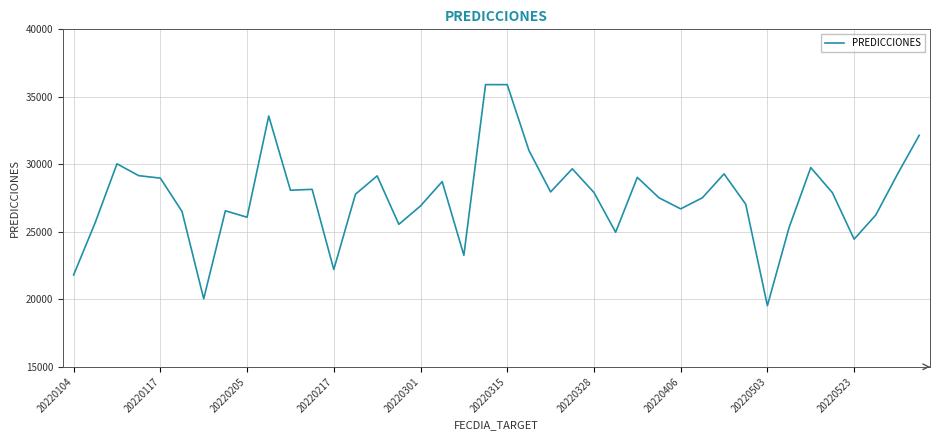

What is the greatest value displayed?

35906